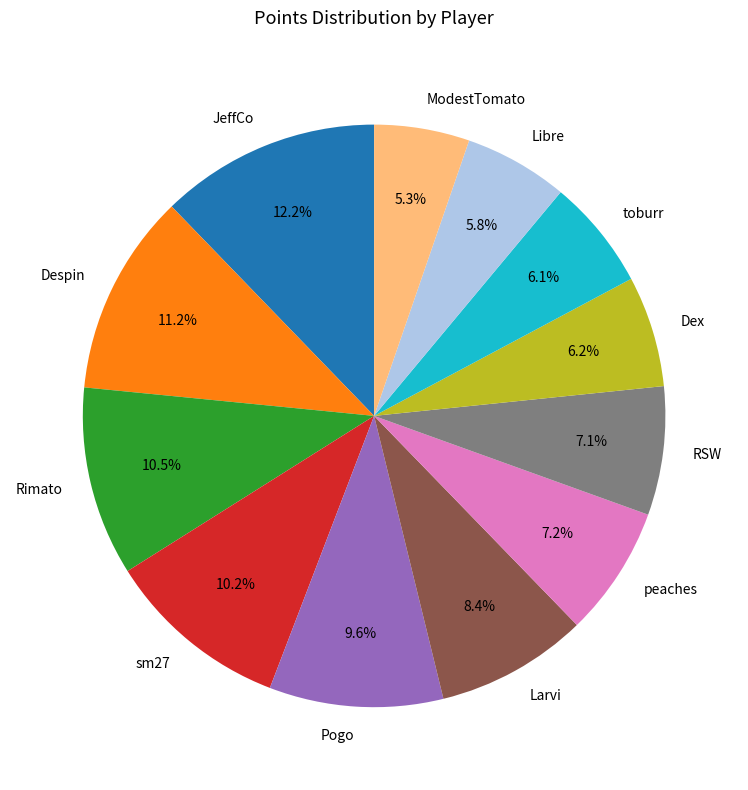

True or false: Pogo accounts for 10% of the total.

True